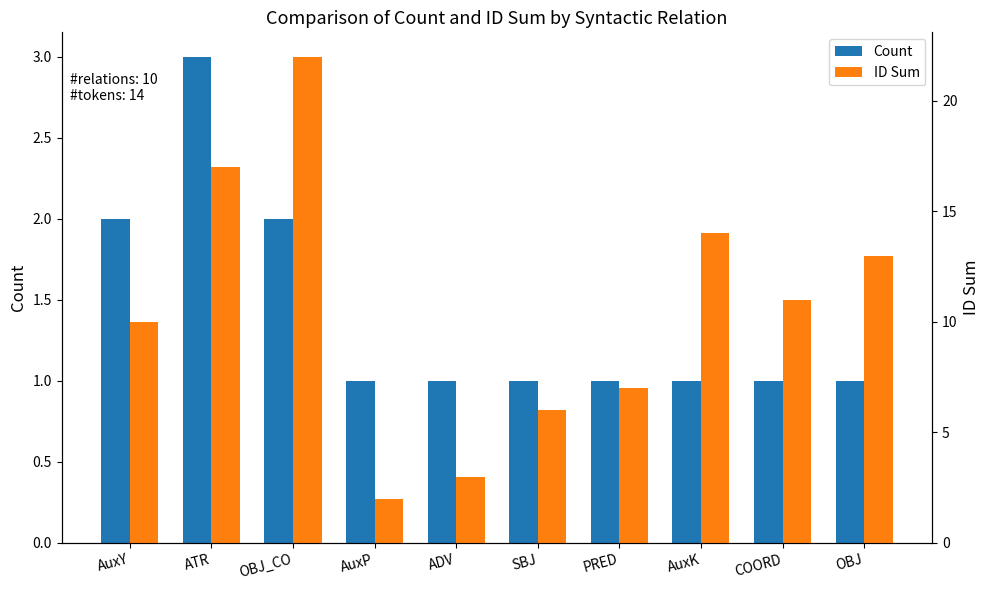

What is the total value across all series at OBJ_CO?

24